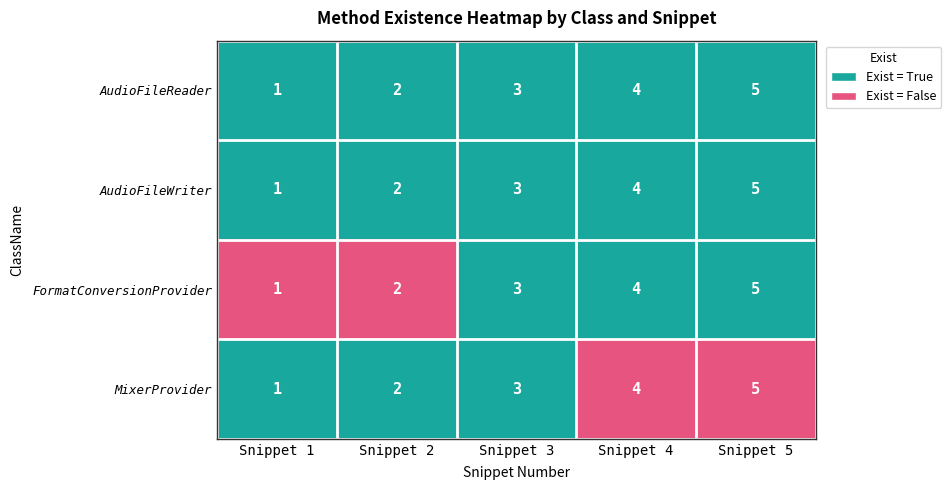

True or false: AudioFileWriter has a value of 0 at Snippet 1.

False